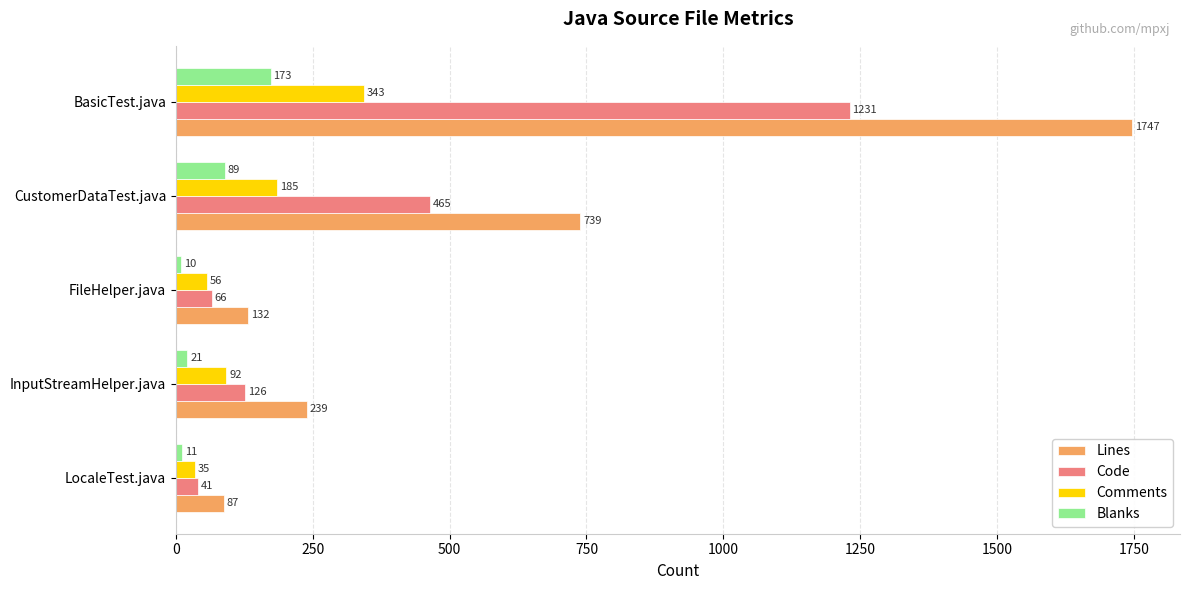

At which category does the chart reach its peak across all series?

BasicTest.java